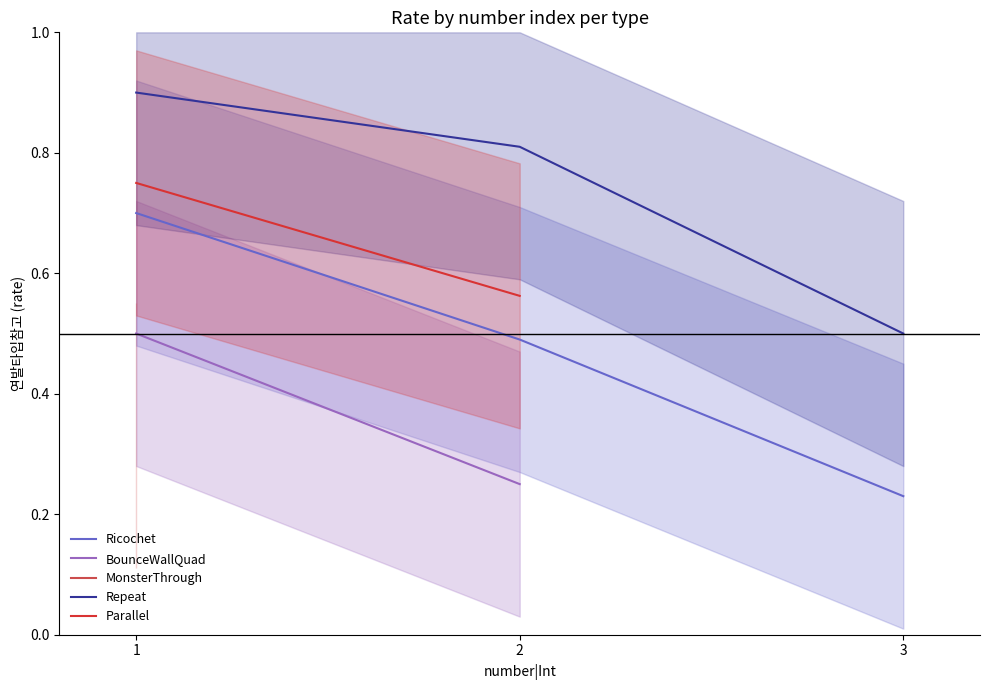

True or false: BounceWallQuad has a value of 0.5 at 1.

True